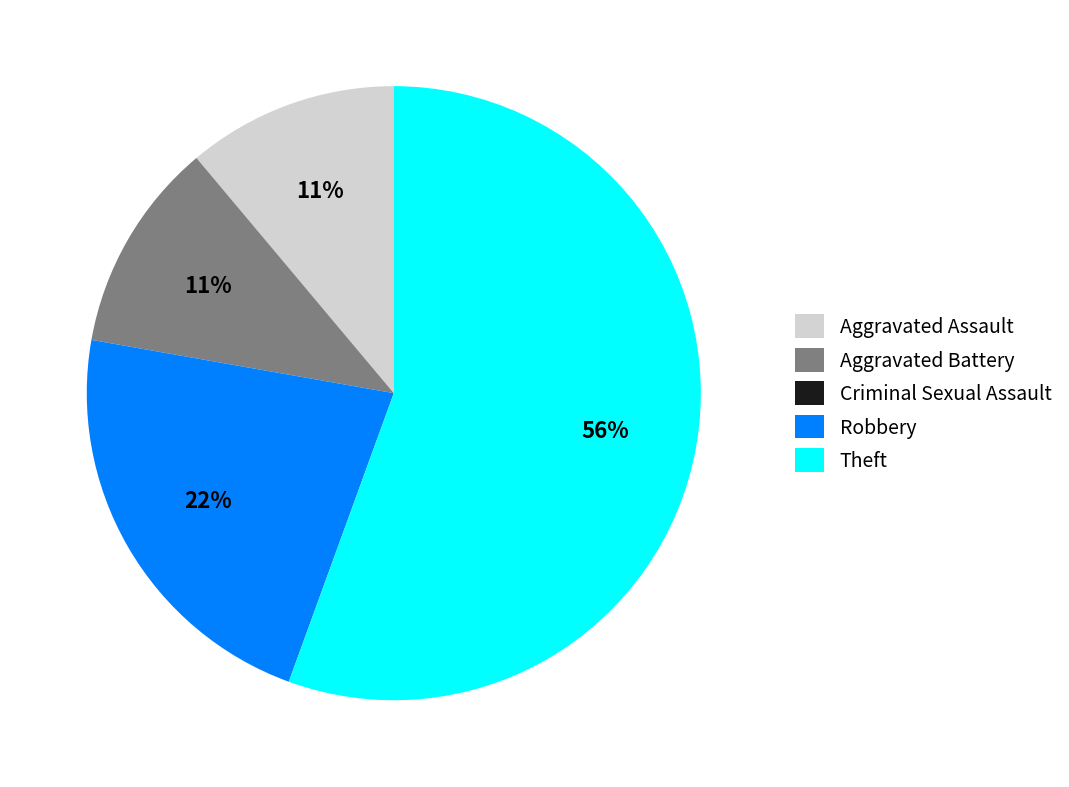

Which category has the biggest portion of the pie?

Theft